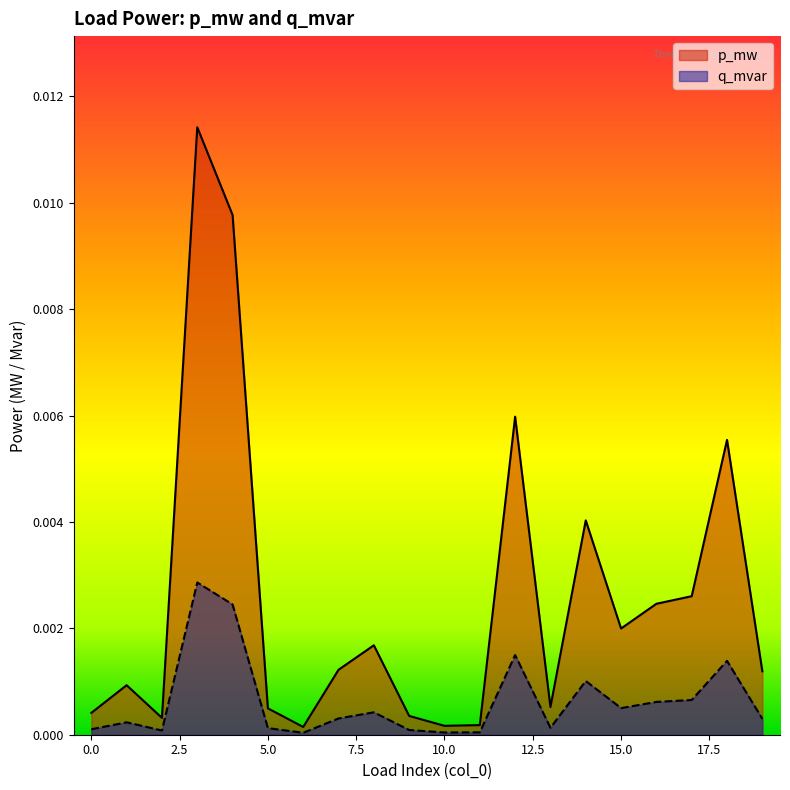

Rank the categories by p_mw value from lowest to highest.

6, 10, 11, 2, 9, 0, 5, 13, 1, 19, 7, 8, 15, 16, 17, 14, 18, 12, 4, 3